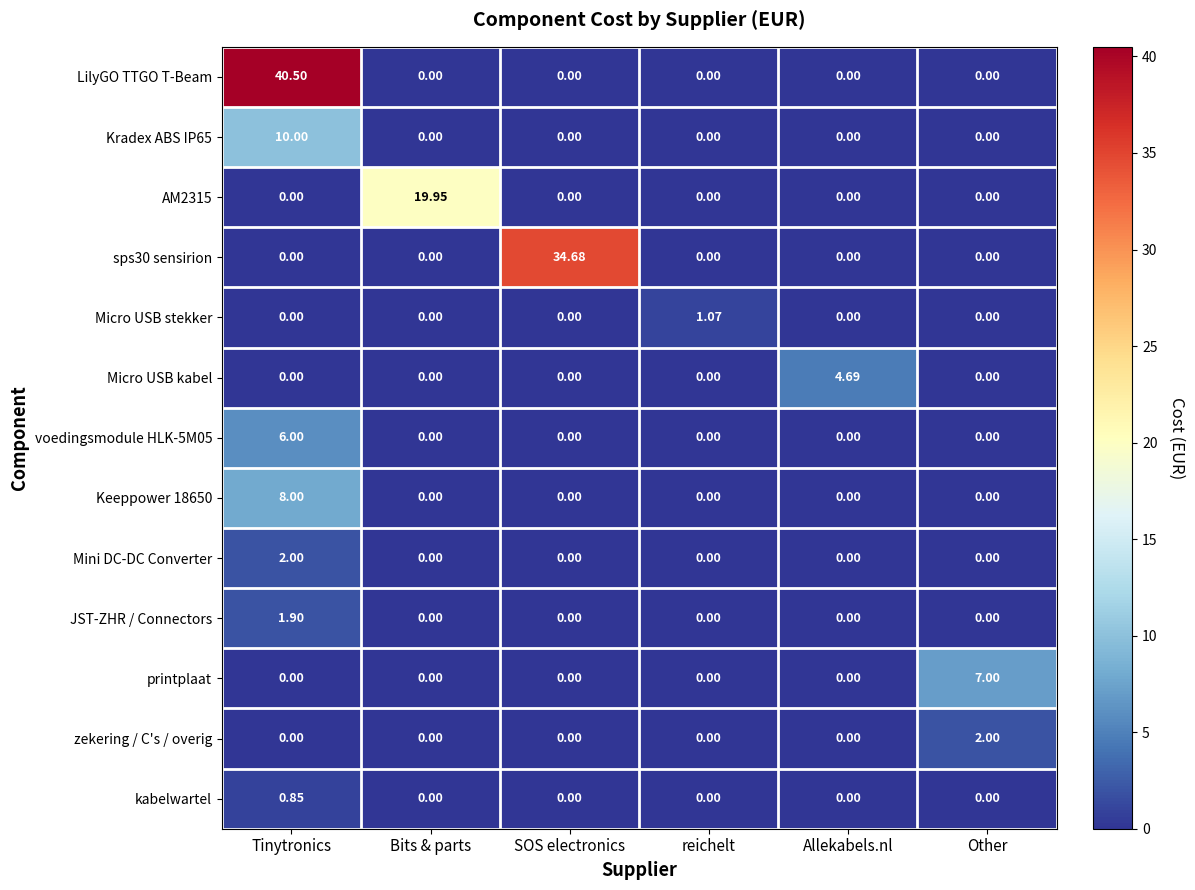

Which category has the highest value in the LilyGO TTGO T-Beam series?

Tinytronics